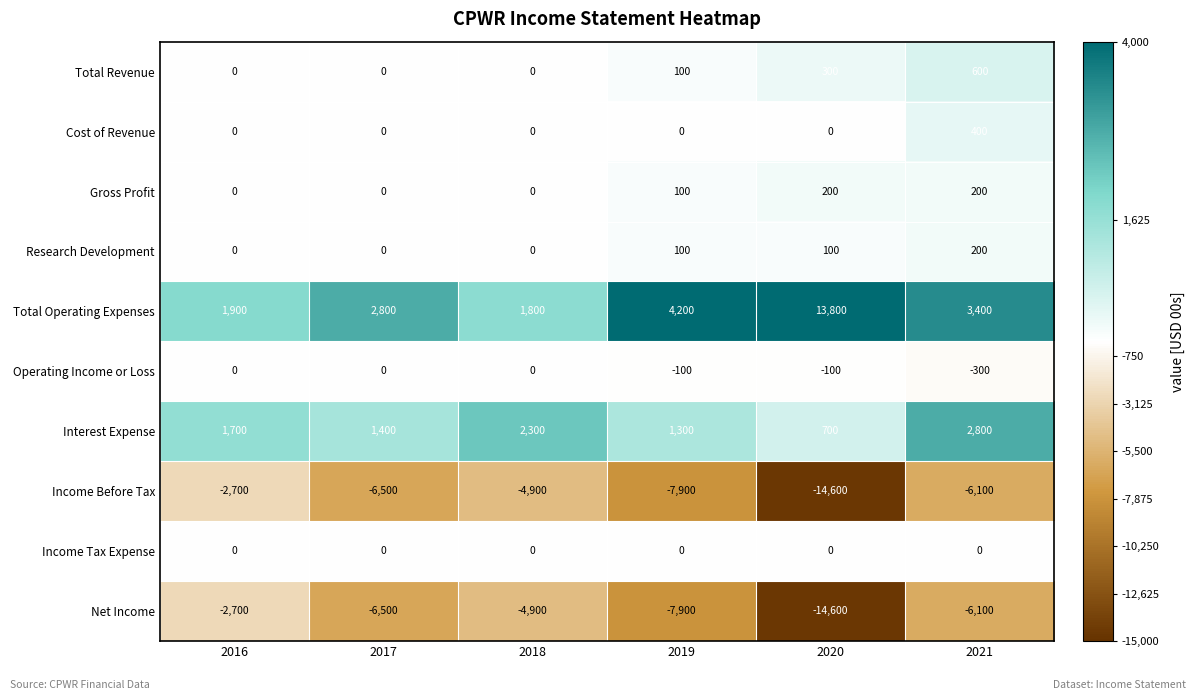

Read the Net Income value at 2021, to the nearest 100.

-6100